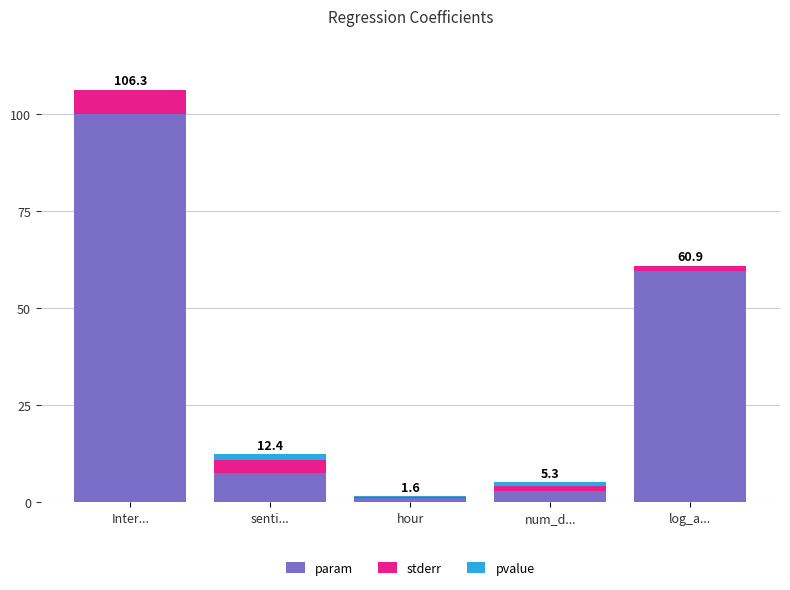

Reading left to right, list the values for the param series.

Inter...=100.0	senti...=7.6	hour=1.1	num_d...=2.9	log_a...=59.5